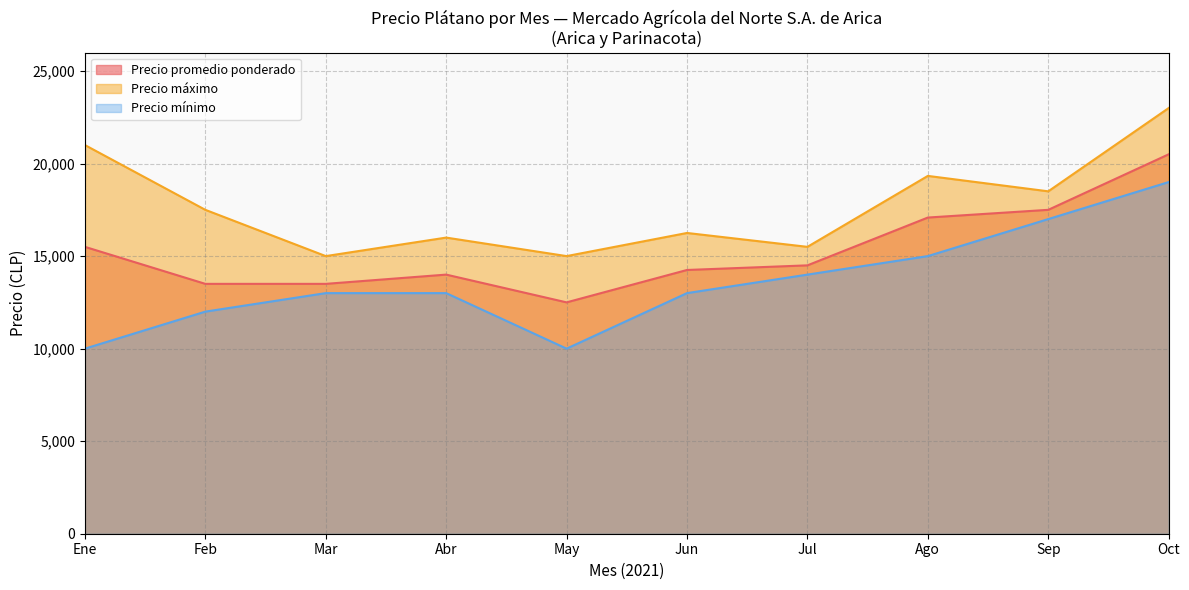

At how many categories does at least one series exceed 18113?

4